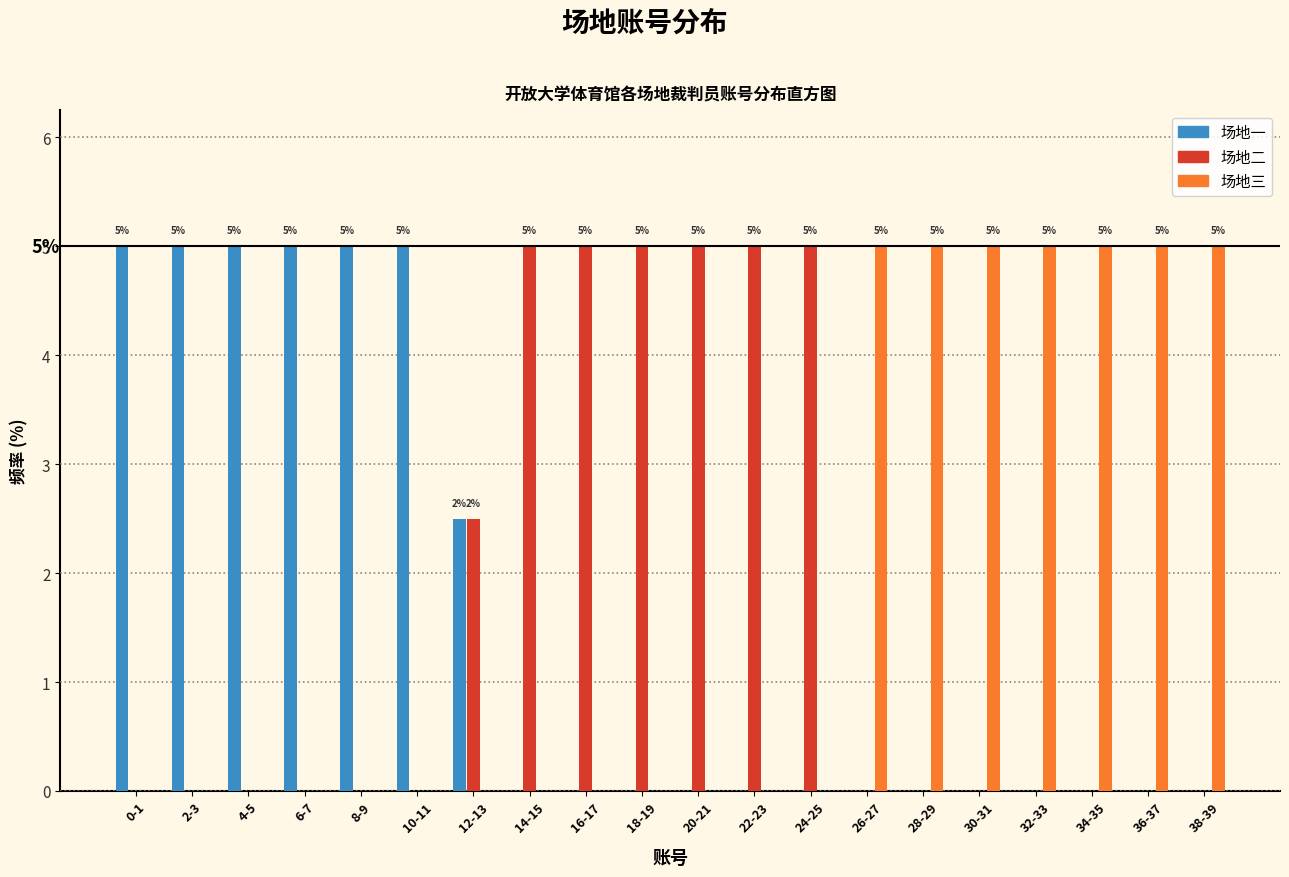

Is it true that 场地三 equals 2.4 at 38-39?

False